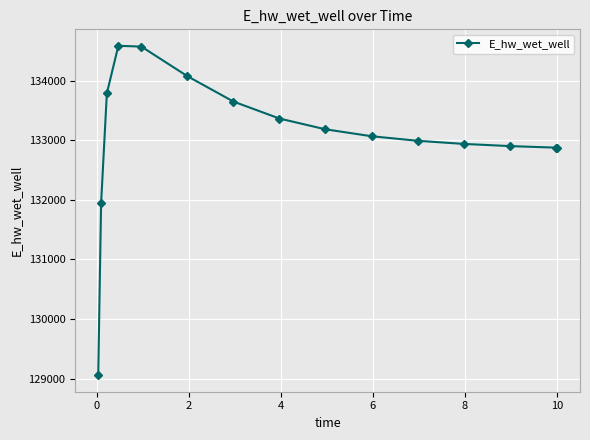

What is the value of the 13th point from the left?

132903.6